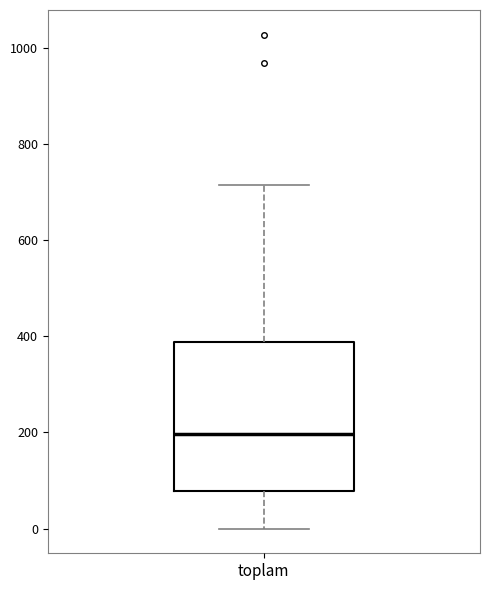

Where is the lower edge of the box for toplam on the y-axis? The values are not printed on the chart, so give them approximately, as read against the axis.

80